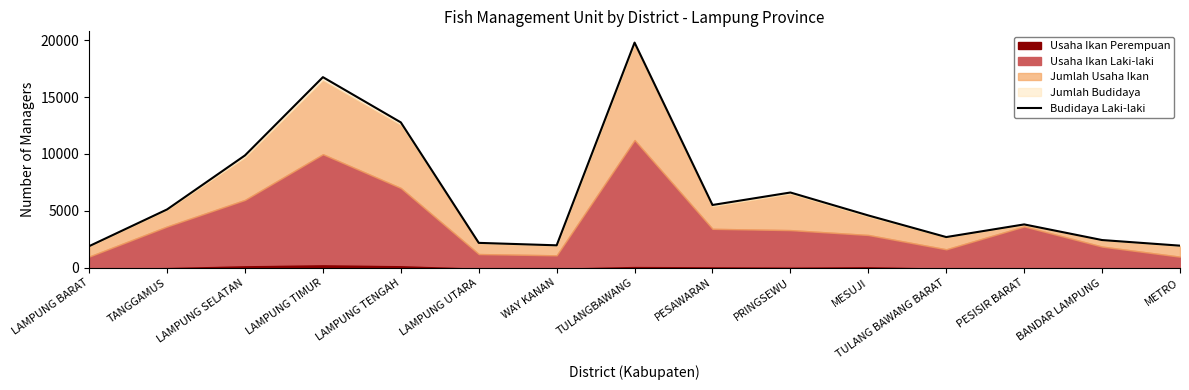

How many points are higher than both their immediate neighbors (excluding endpoints)?

4